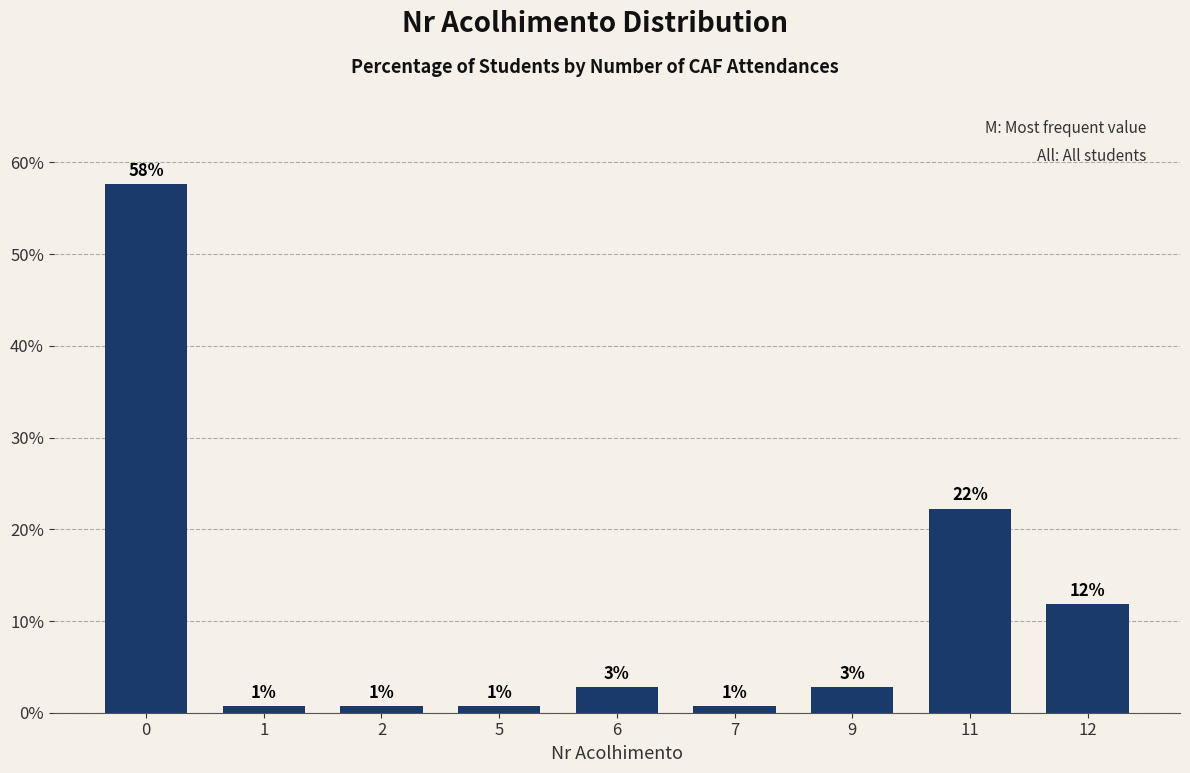

How many bars are there in total?

9